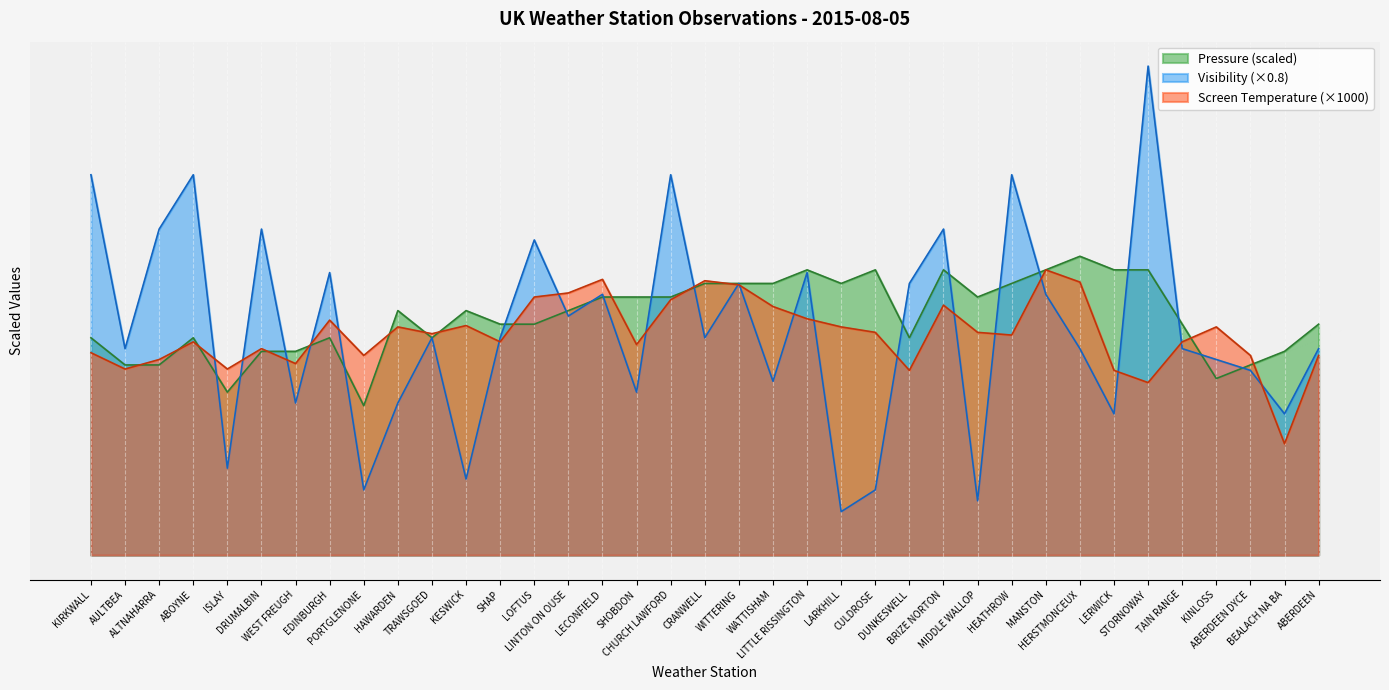

List the series in order of their overall mean, lowest first.

Screen Temperature (×1000), Visibility (×0.8), Pressure (scaled)